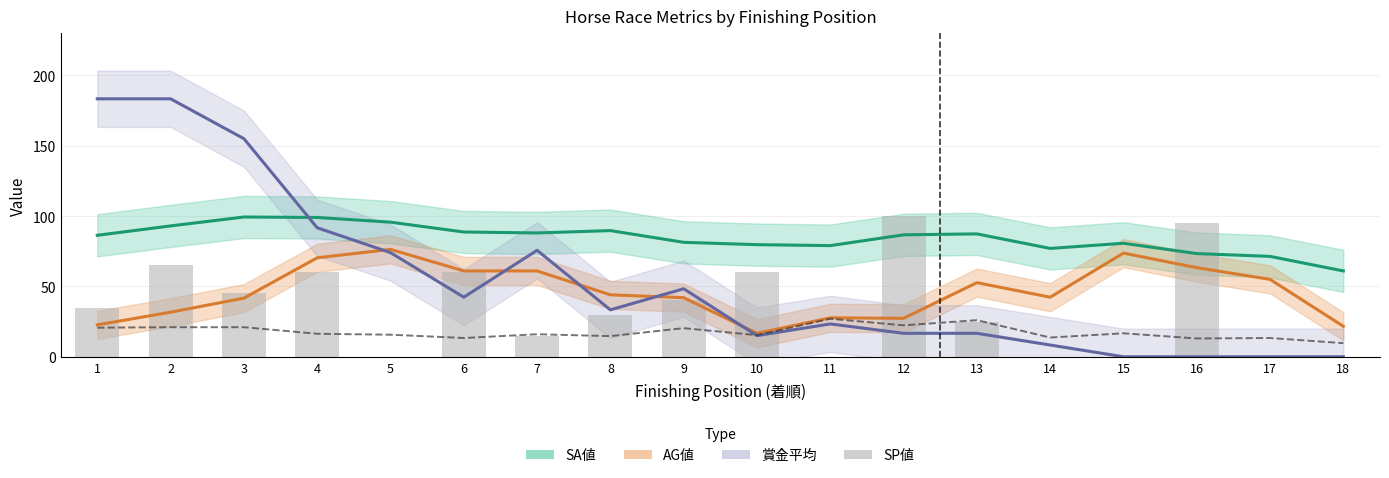

The SP値 (bars) series shows -38.8 at 17. True or false?

False